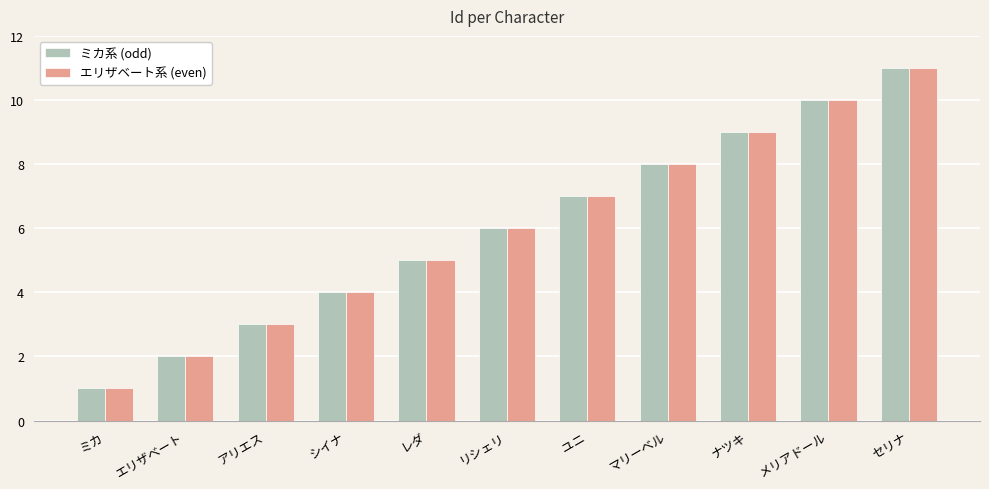

How many data points does each series have?

11